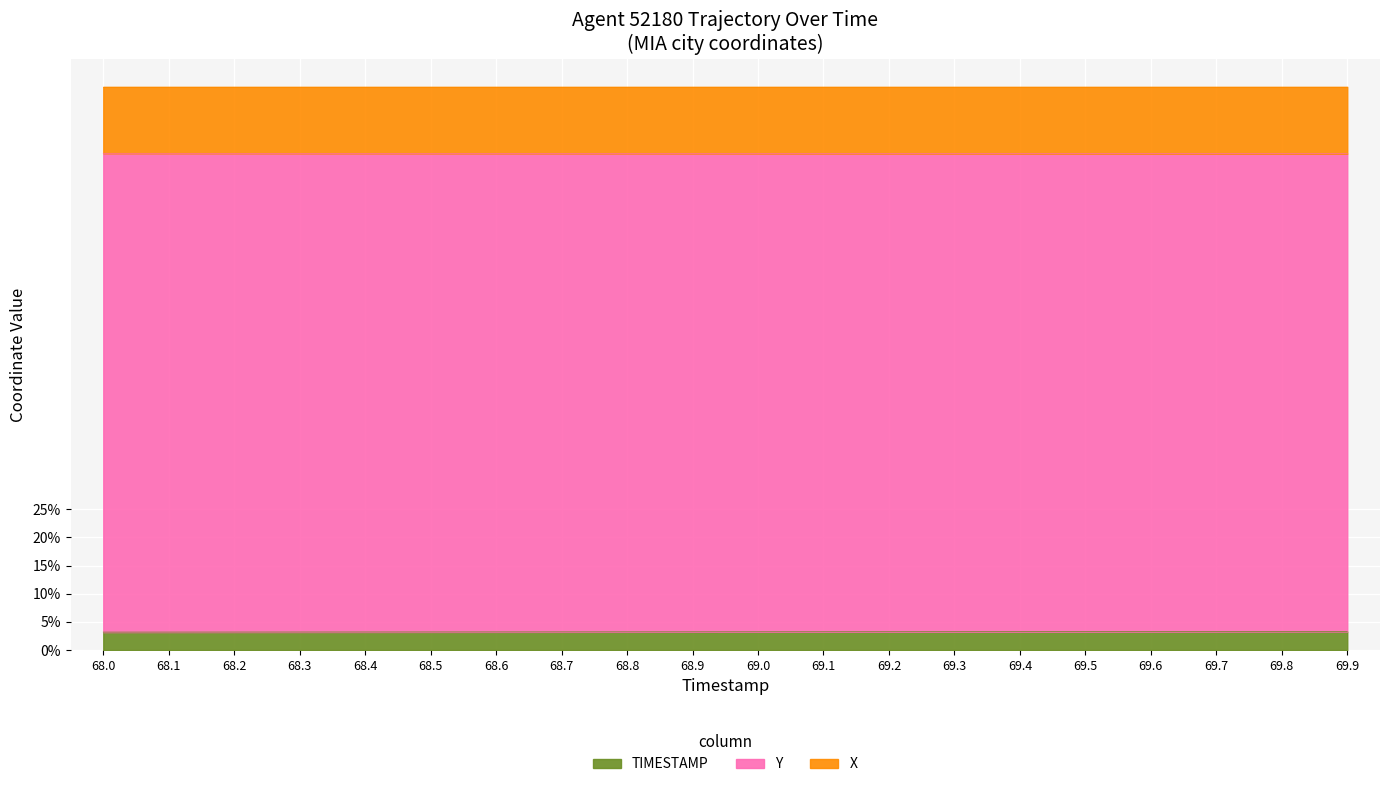

What is the difference between the highest and lowest values at 69.7?

0.8